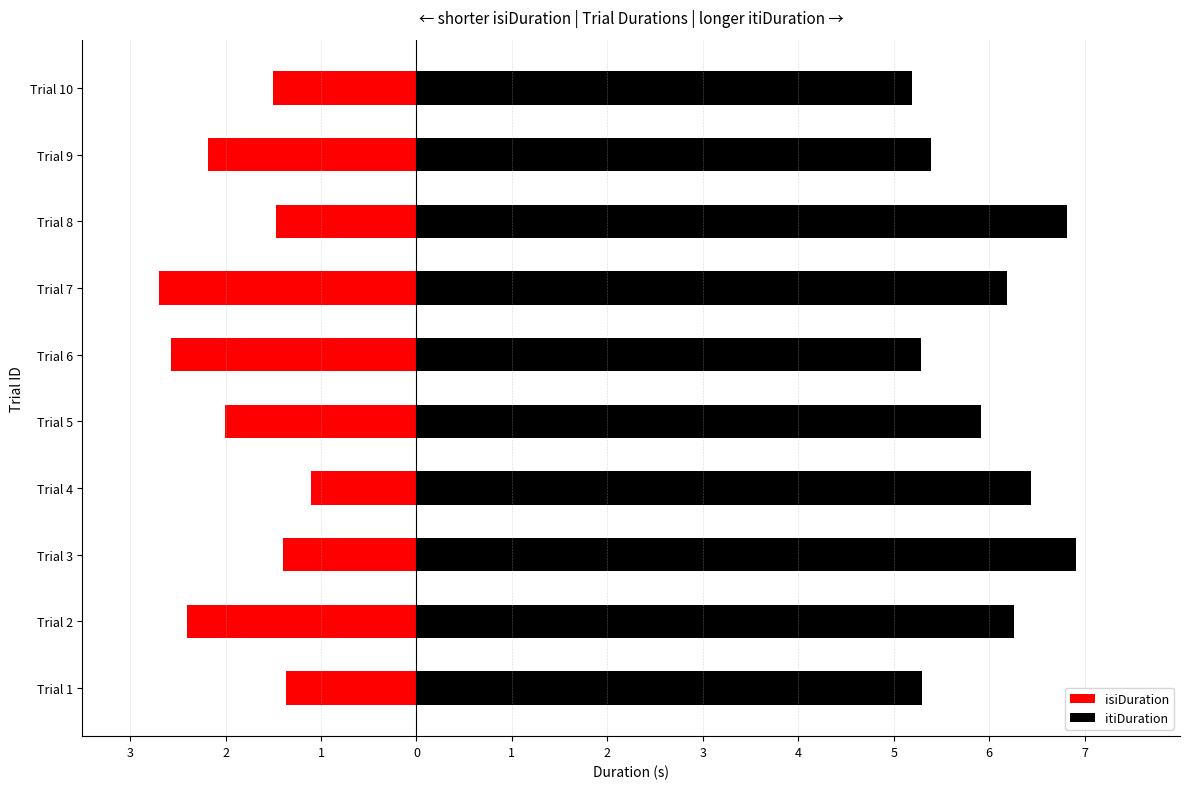

Which series has the widest spread of values?

itiDuration